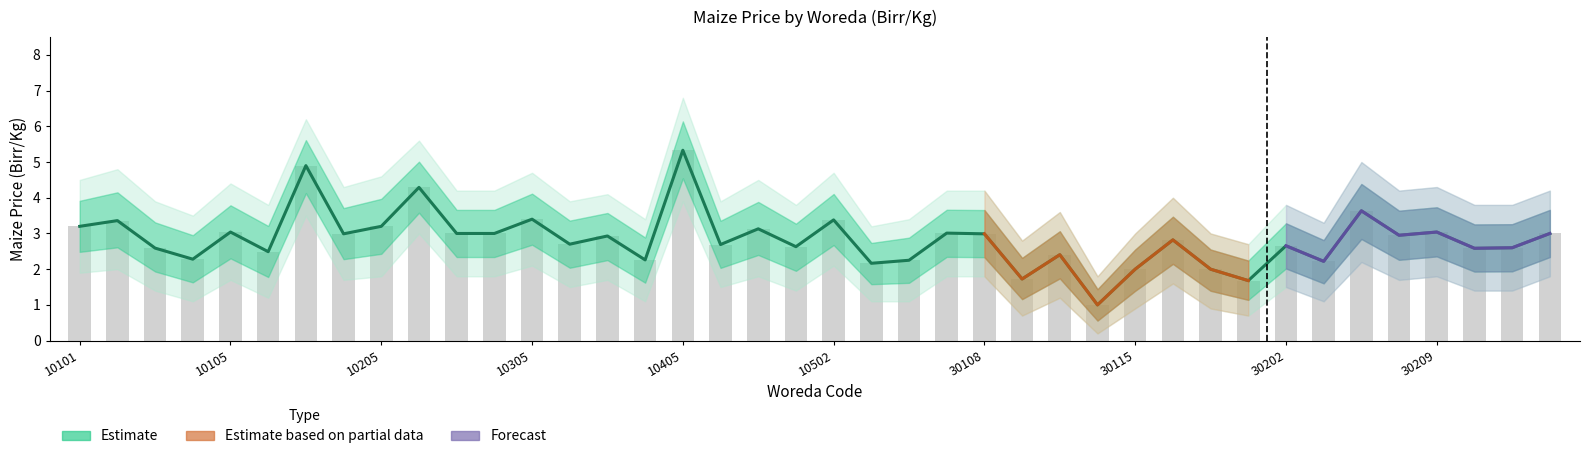

What is the total value across all series at 10106?

5.0